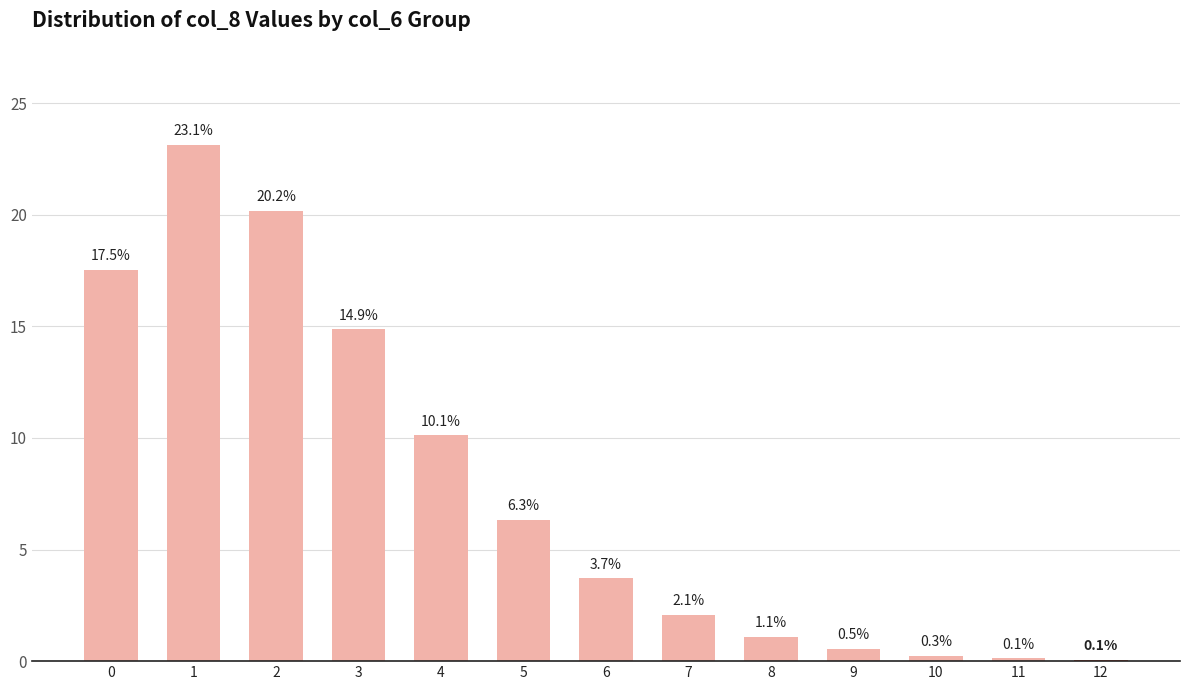

What is the approximate value at 4?

10.1